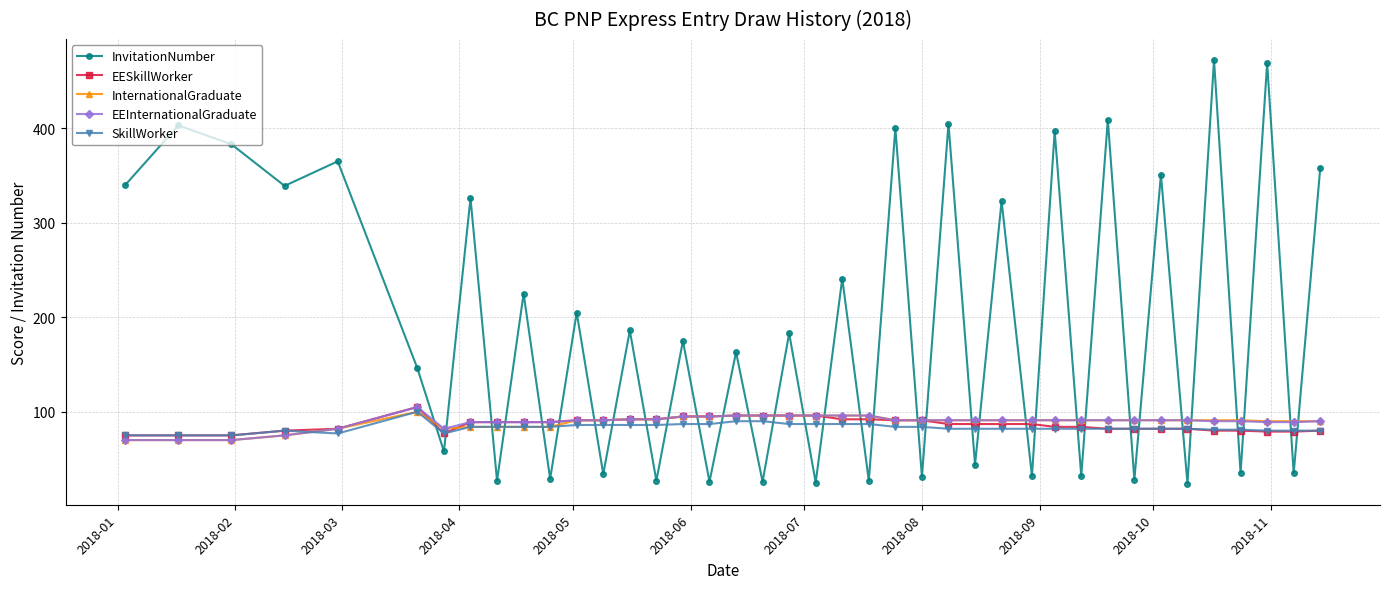

Which series has the largest total across all categories?

InvitationNumber